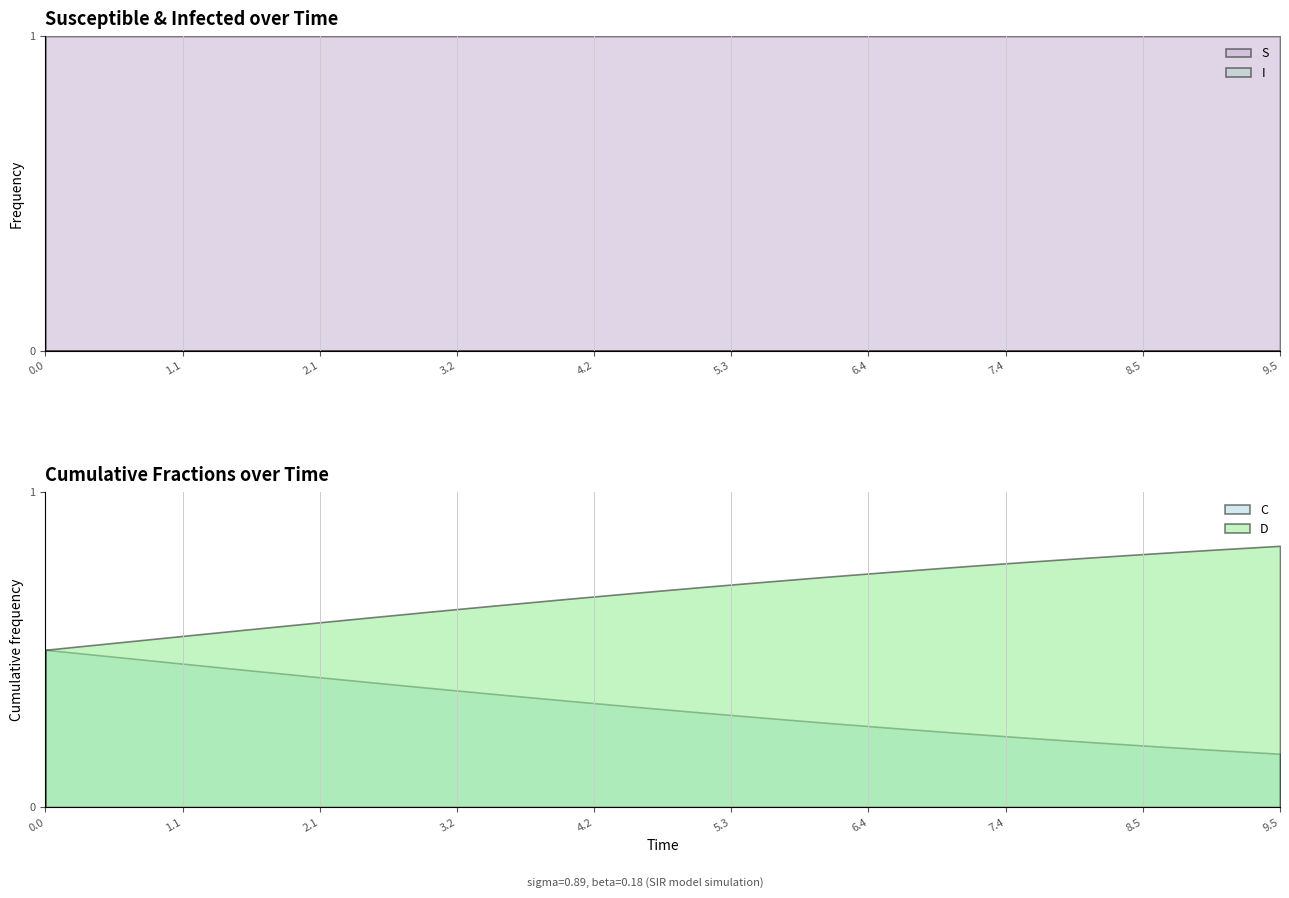

True or false: D has a value of 1.2 at 9.5.

False